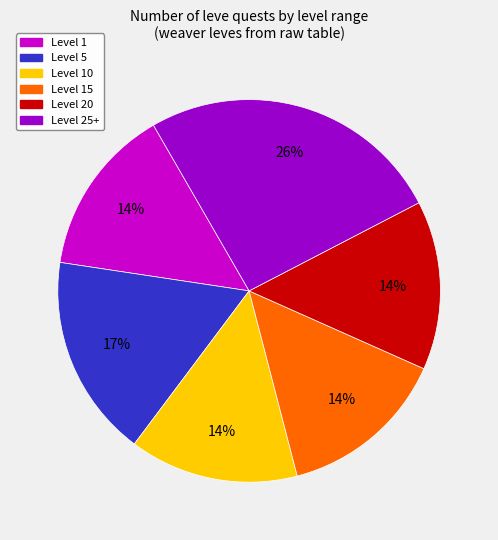

What is the largest slice in the pie chart?

Level 25+